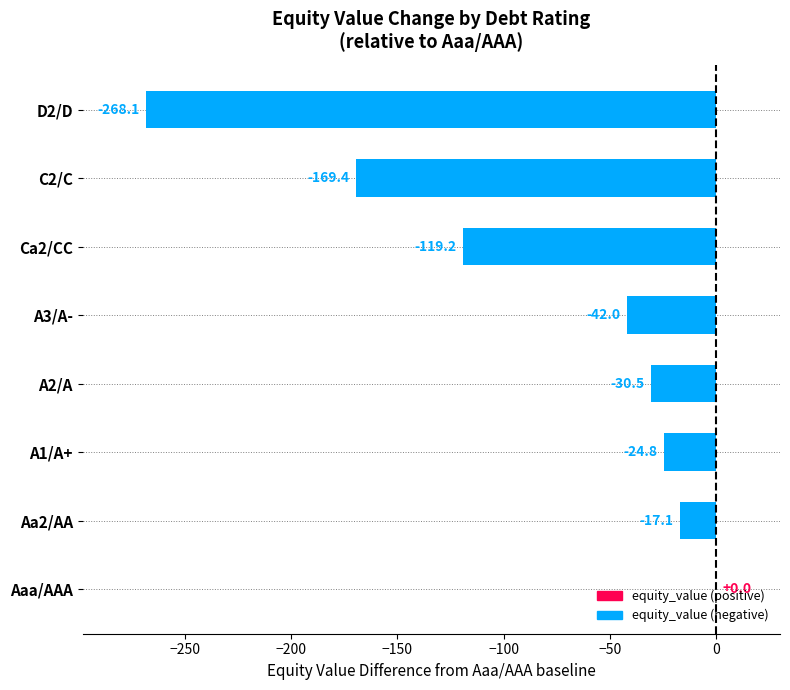

True or false: the data shows -169.4 at C2/C.

True